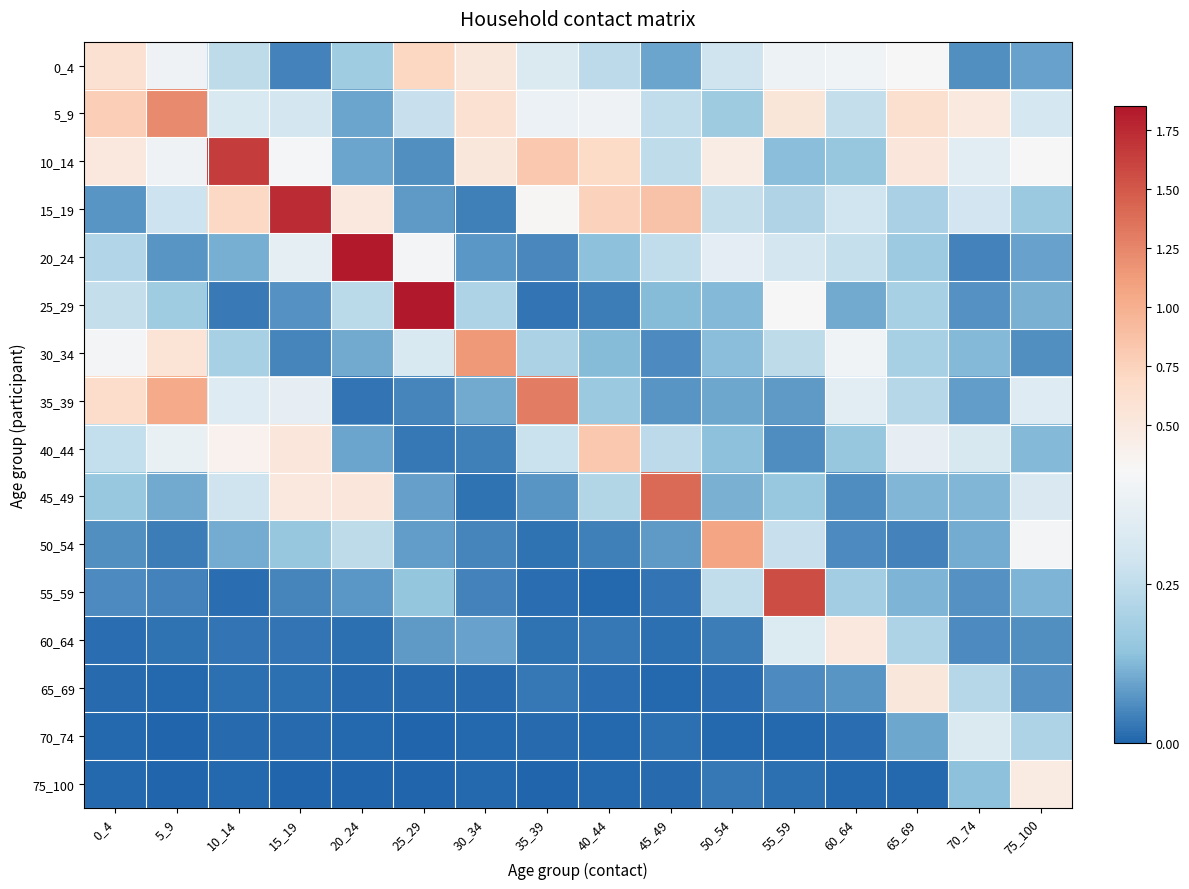

Count the number of categories in the chart.

16